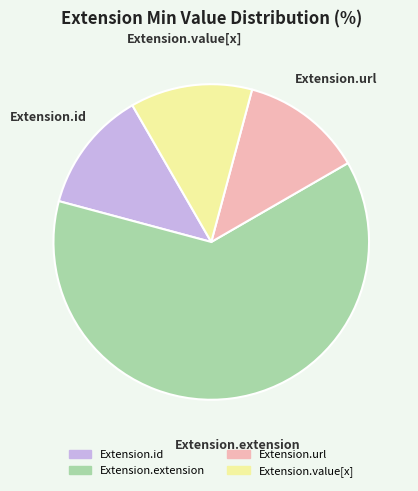

Is there a majority slice in this chart?

Yes